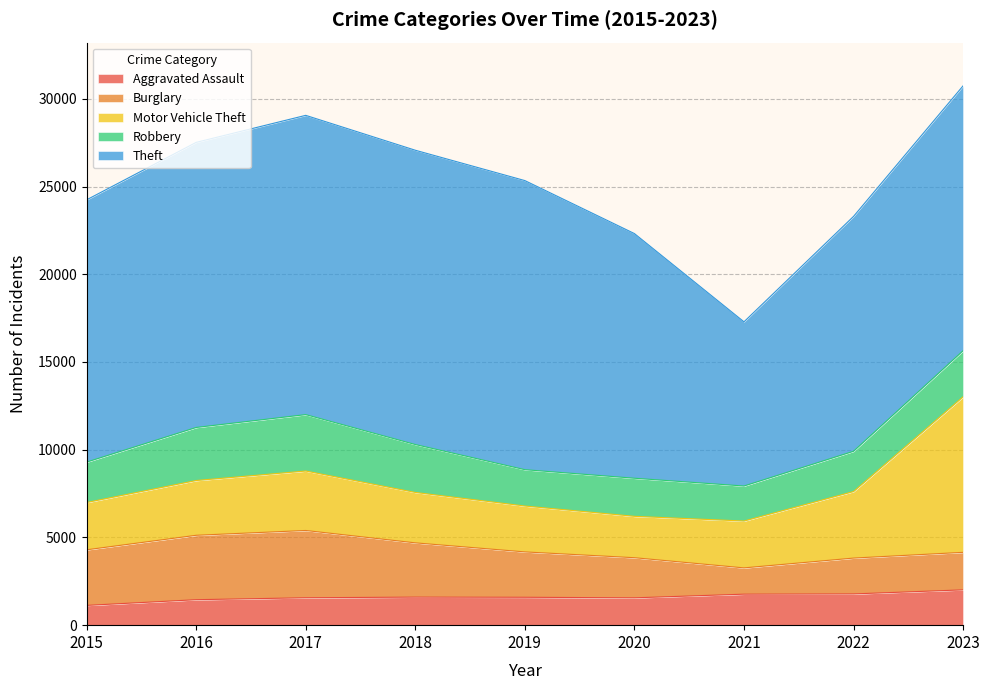

What is the sum of the Theft values at 2023 and 2019?

31574